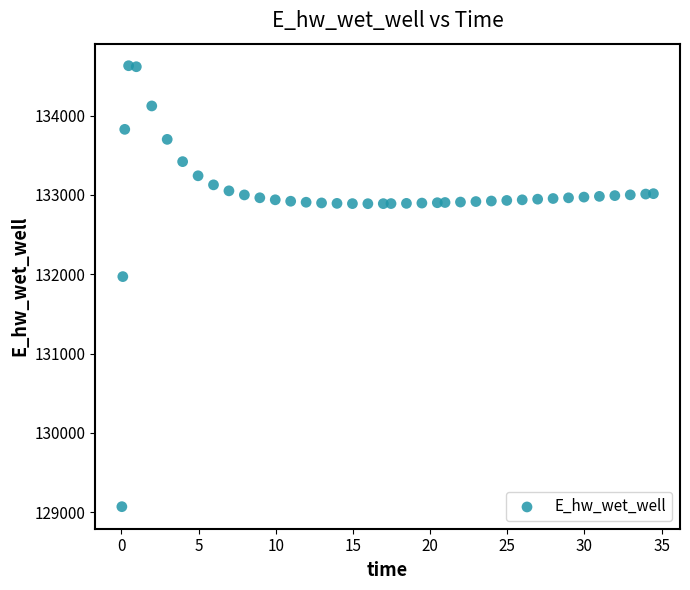

What is the range of X values (max minus min)?

34.4